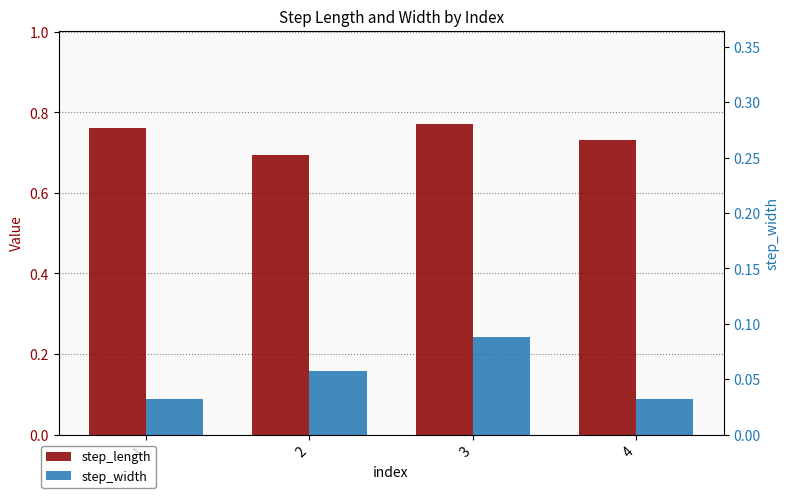

What is the value of the step_width bar at the 1st from the left?

0.1